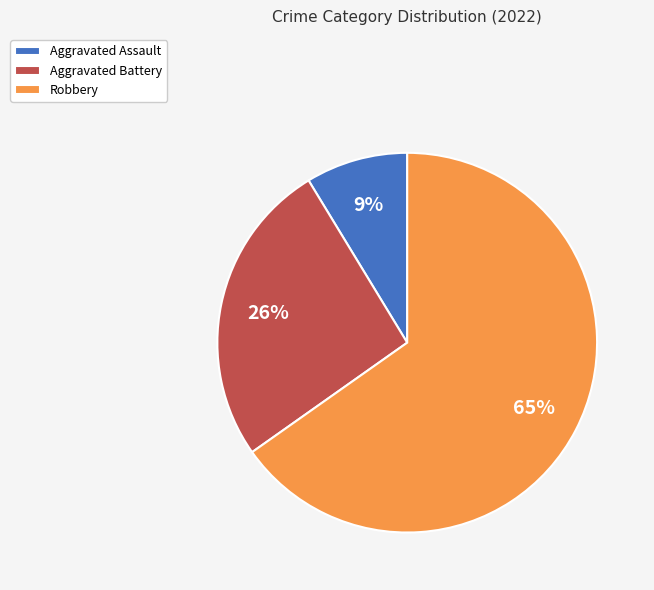

Count the number of slices in the pie.

3